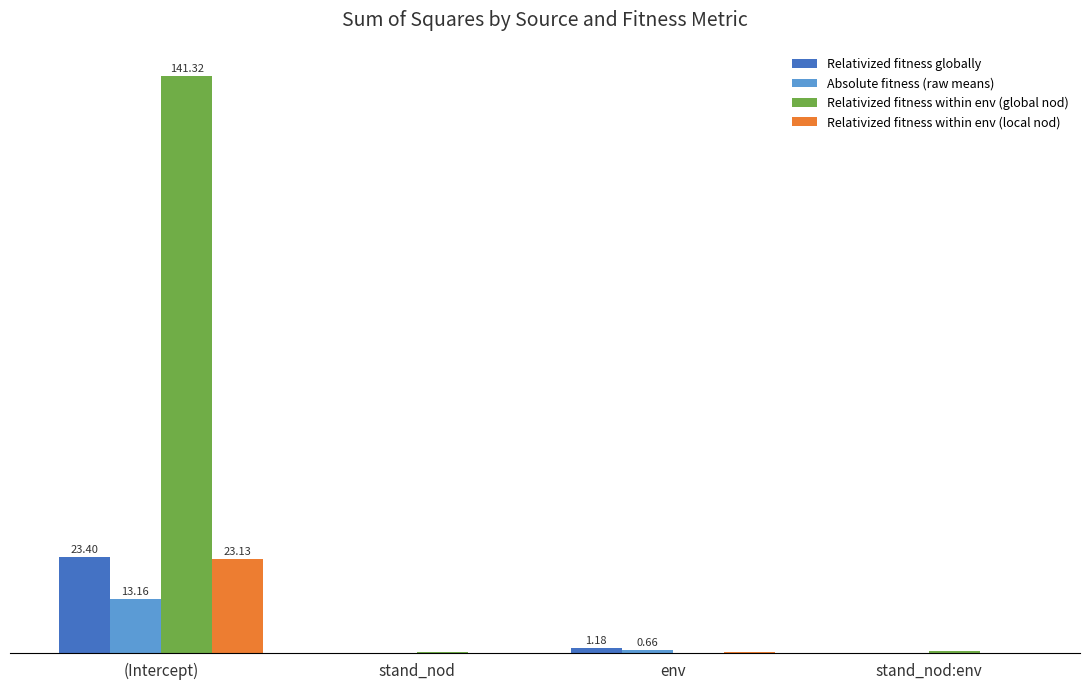

At which category is the sum across all series the highest?

(Intercept)